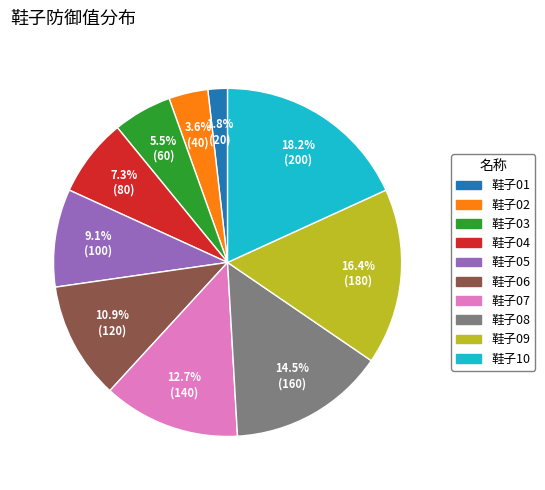

Rank the categories by value from lowest to highest.

鞋子01, 鞋子02, 鞋子03, 鞋子04, 鞋子05, 鞋子06, 鞋子07, 鞋子08, 鞋子09, 鞋子10